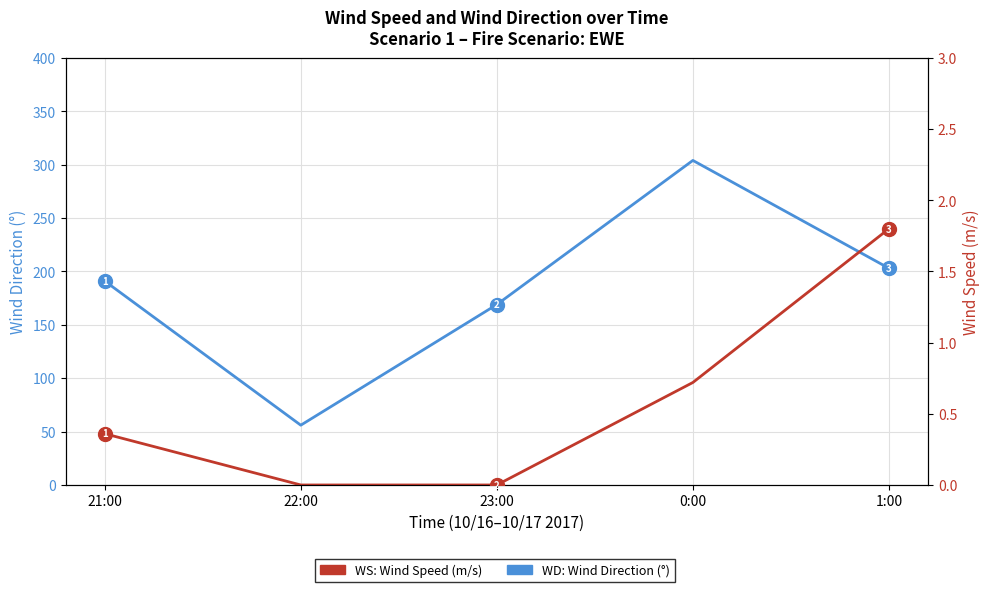

How many values in the WS series exceed 0?

3